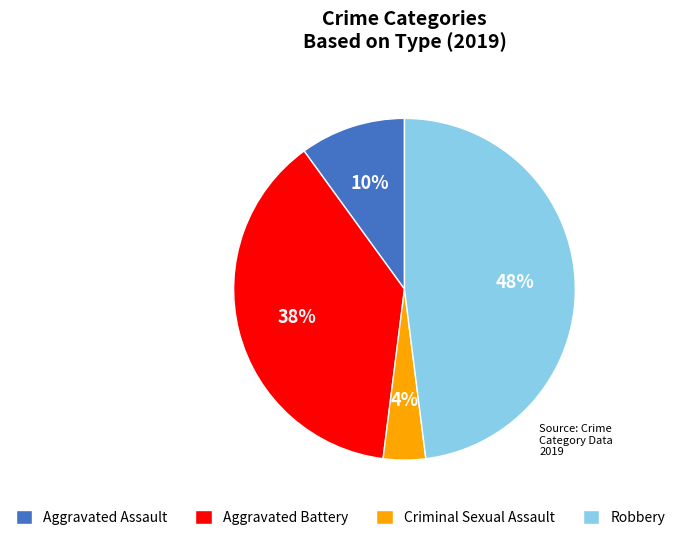

Does Aggravated Battery represent more than half of the total?

No